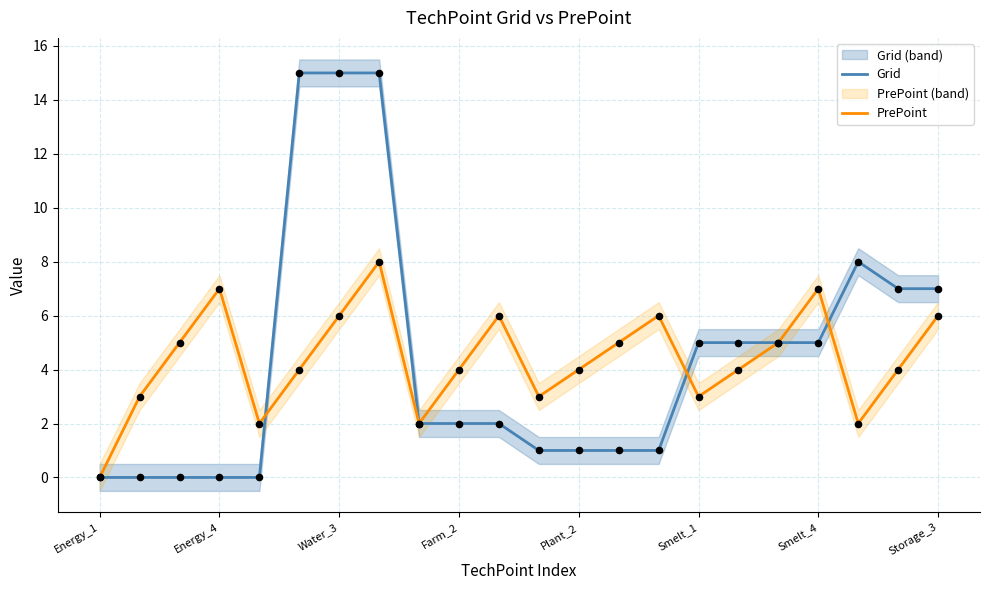

Which series contains the lowest Y value?

Grid